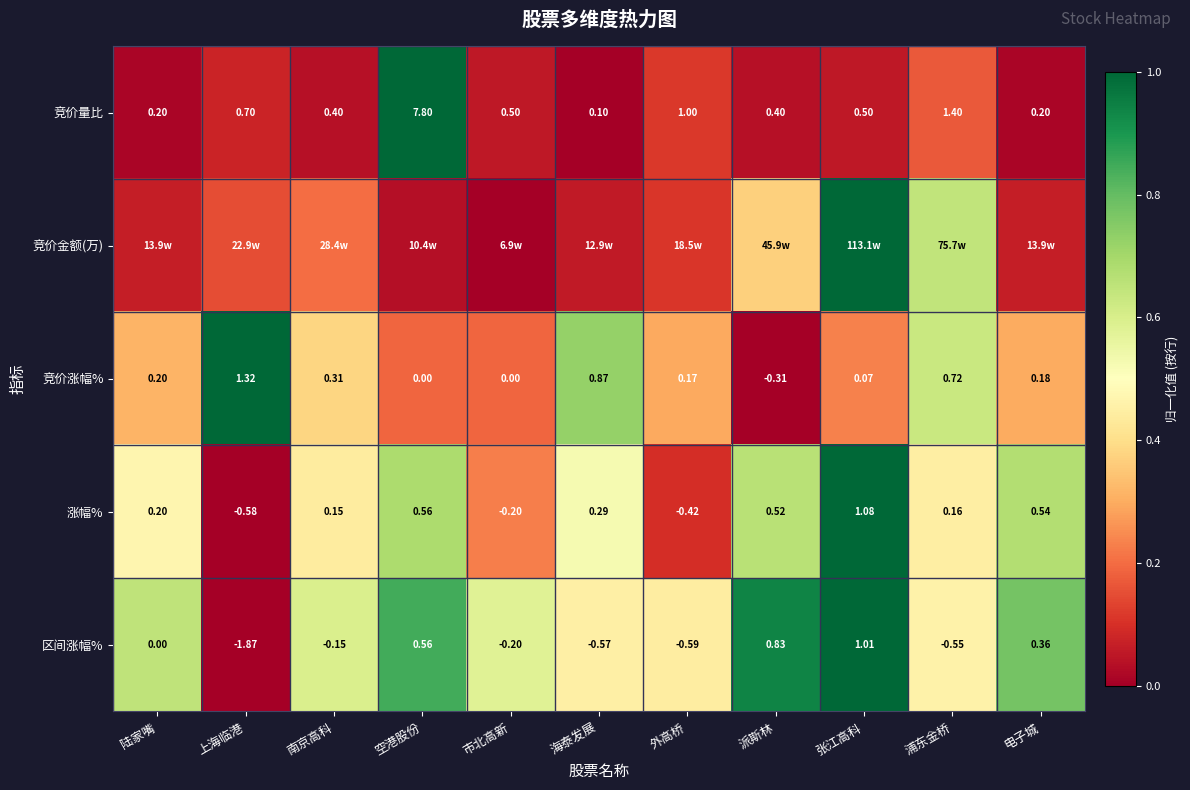

Where does the 涨幅% series first go above 0?

陆家嘴